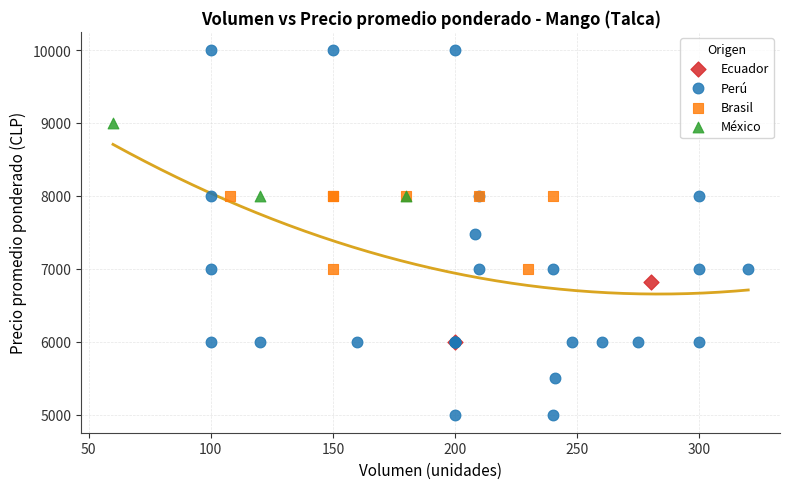

What are all the series names shown in the legend?

Ecuador, Brasil, Perú, México